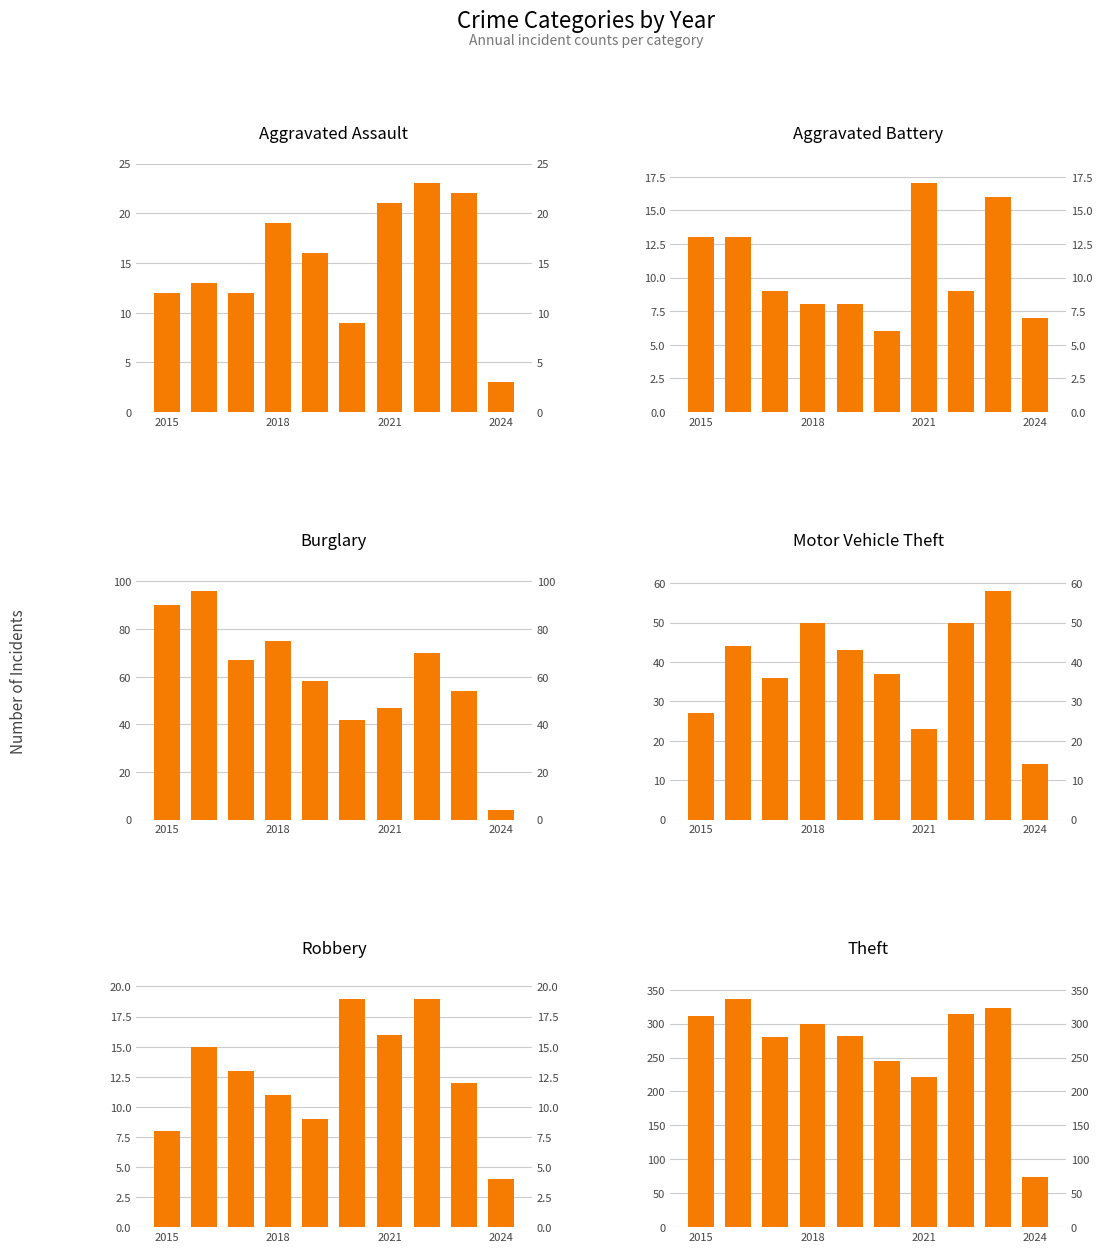

What is the maximum value shown in the chart?

337